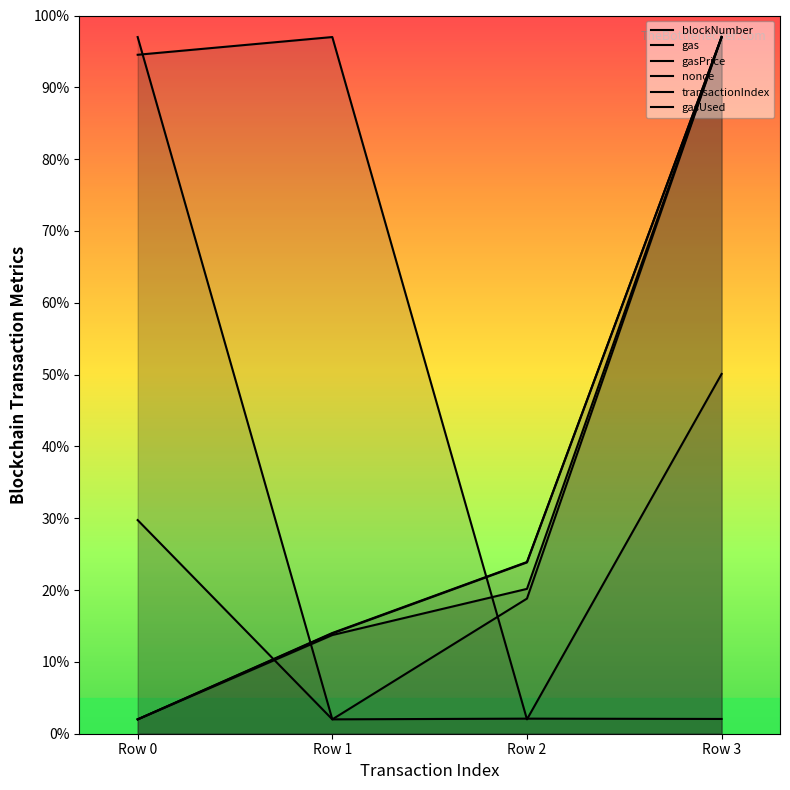

List the labels in order of transactionIndex value, smallest first.

Row 1, Row 2, Row 0, Row 3